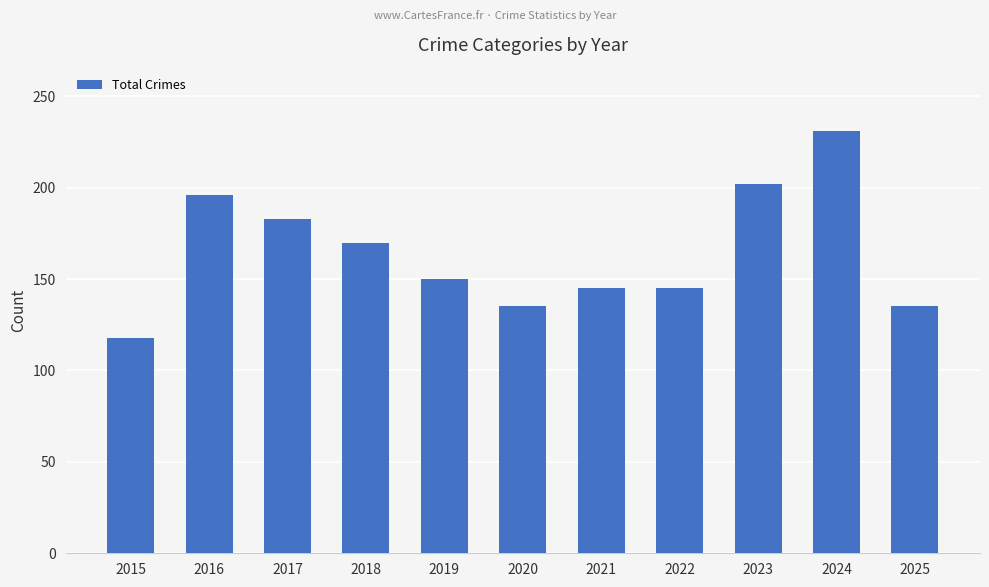

True or false: the data shows 204 at 2022.

False